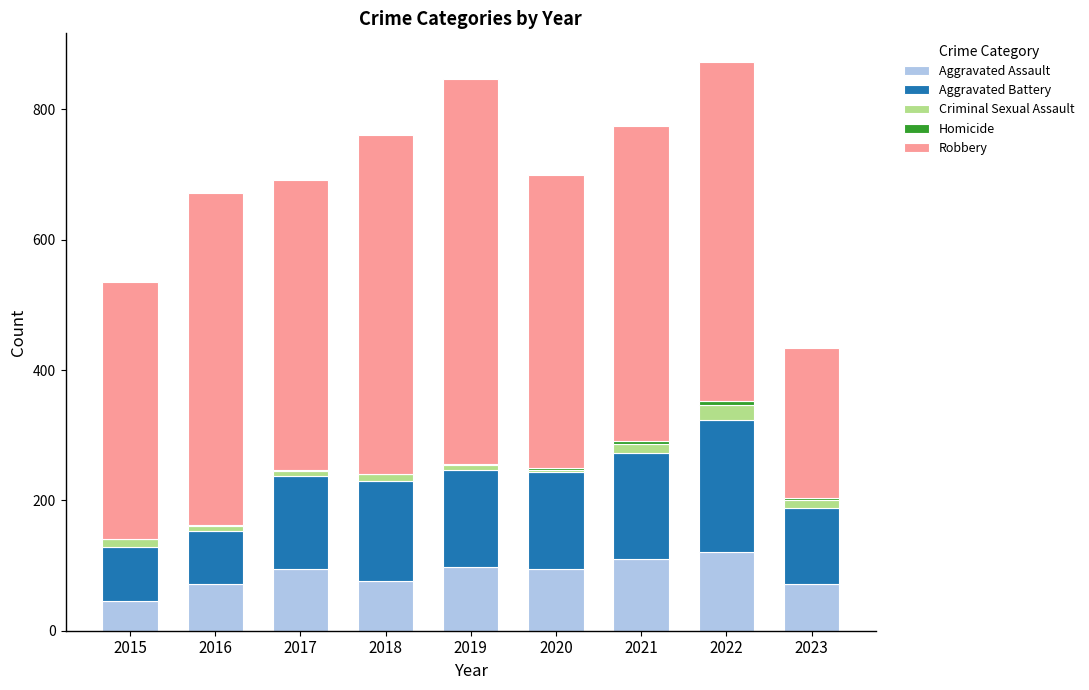

The value of Aggravated Assault at 2015 is 75. True or false?

False